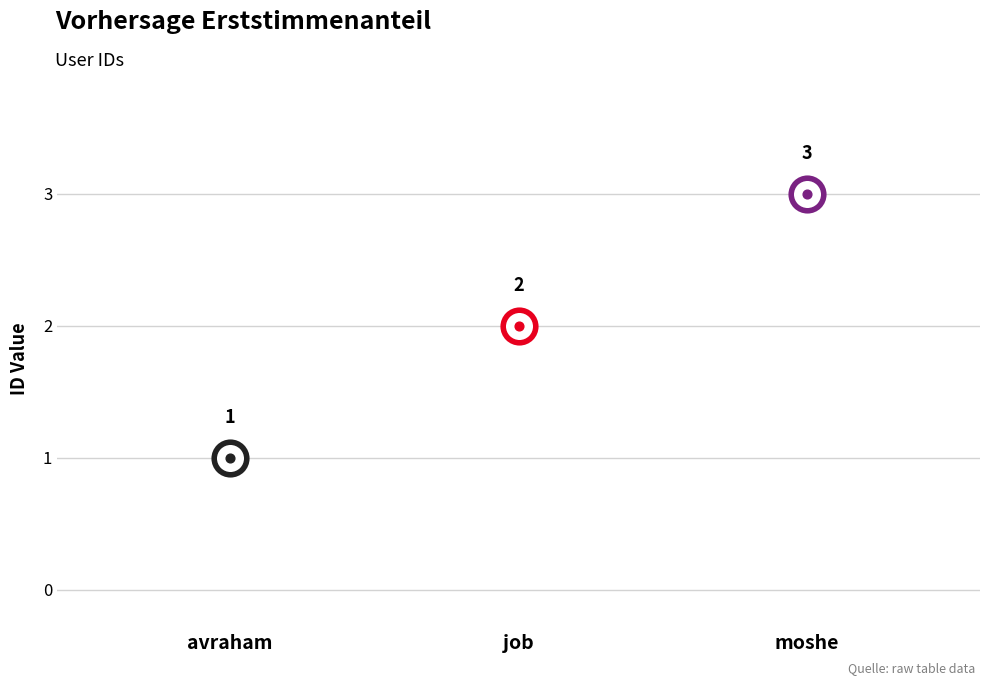

What is the ratio of the value at job to the value at moshe?

0.7